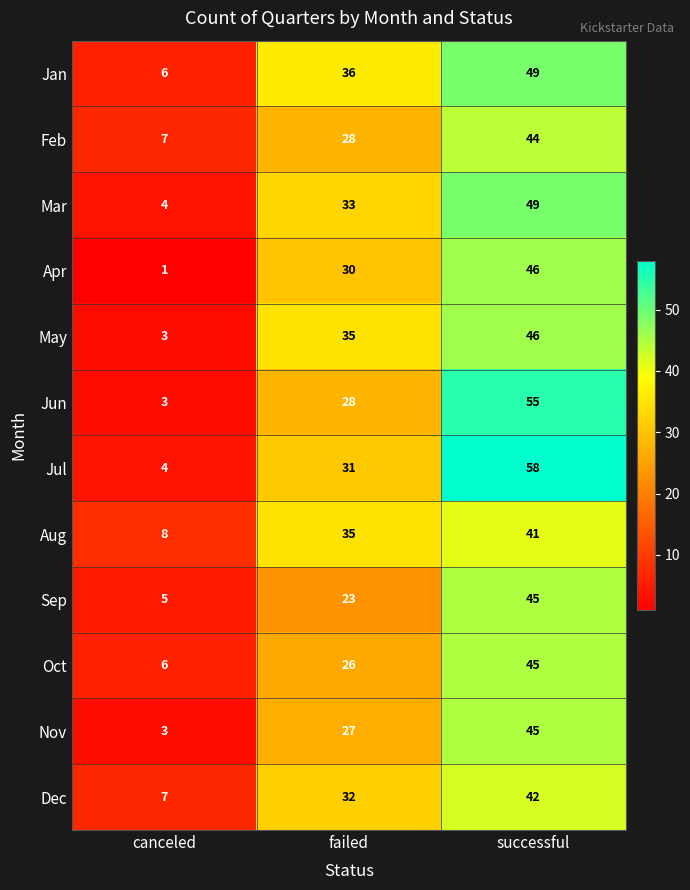

What is the spread (max minus min) of values at canceled?

7